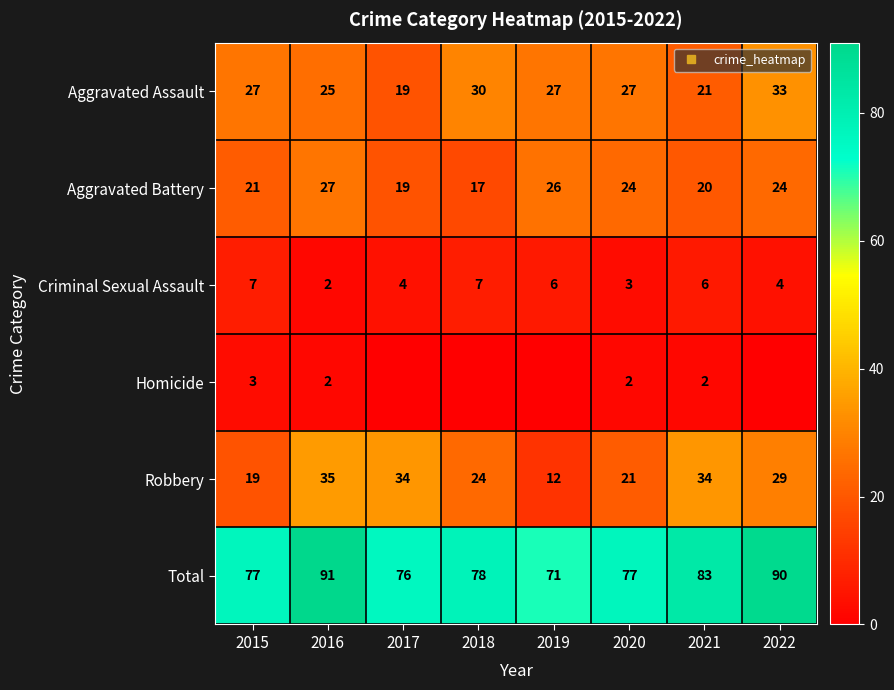

What is the sum of all Homicide values?

9